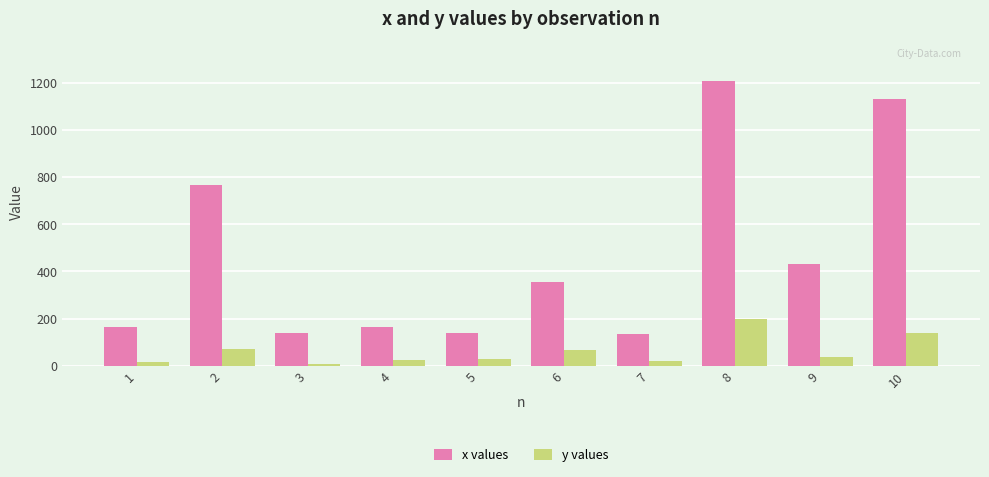

At which label does y values first exceed 38?

2